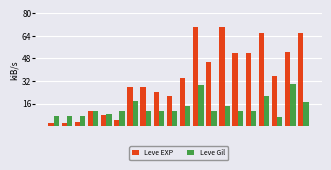

How many data points in Leve EXP are above 33?

10